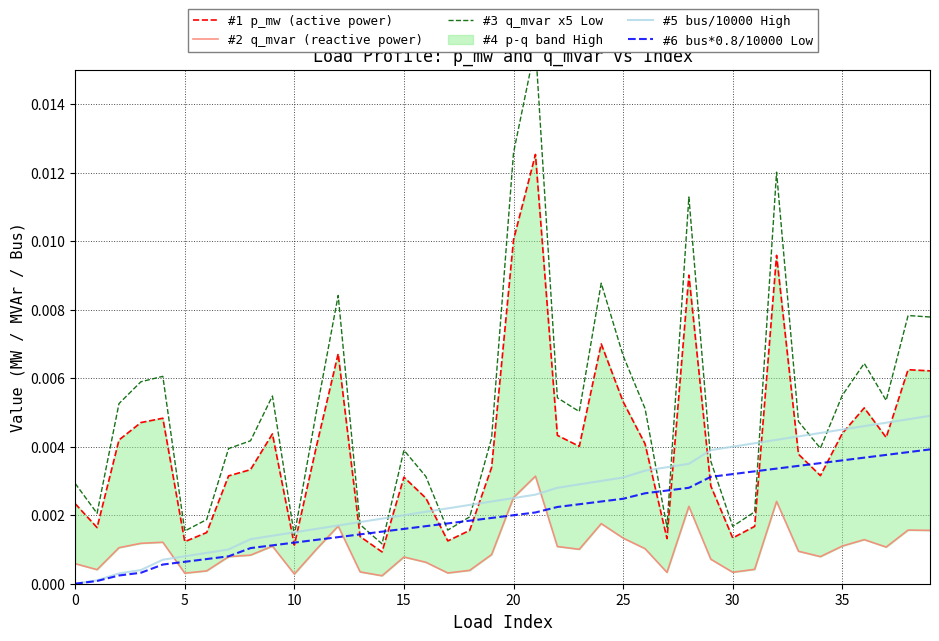

Which series changed the most between 40 and 34?

#5 bus/10000 High